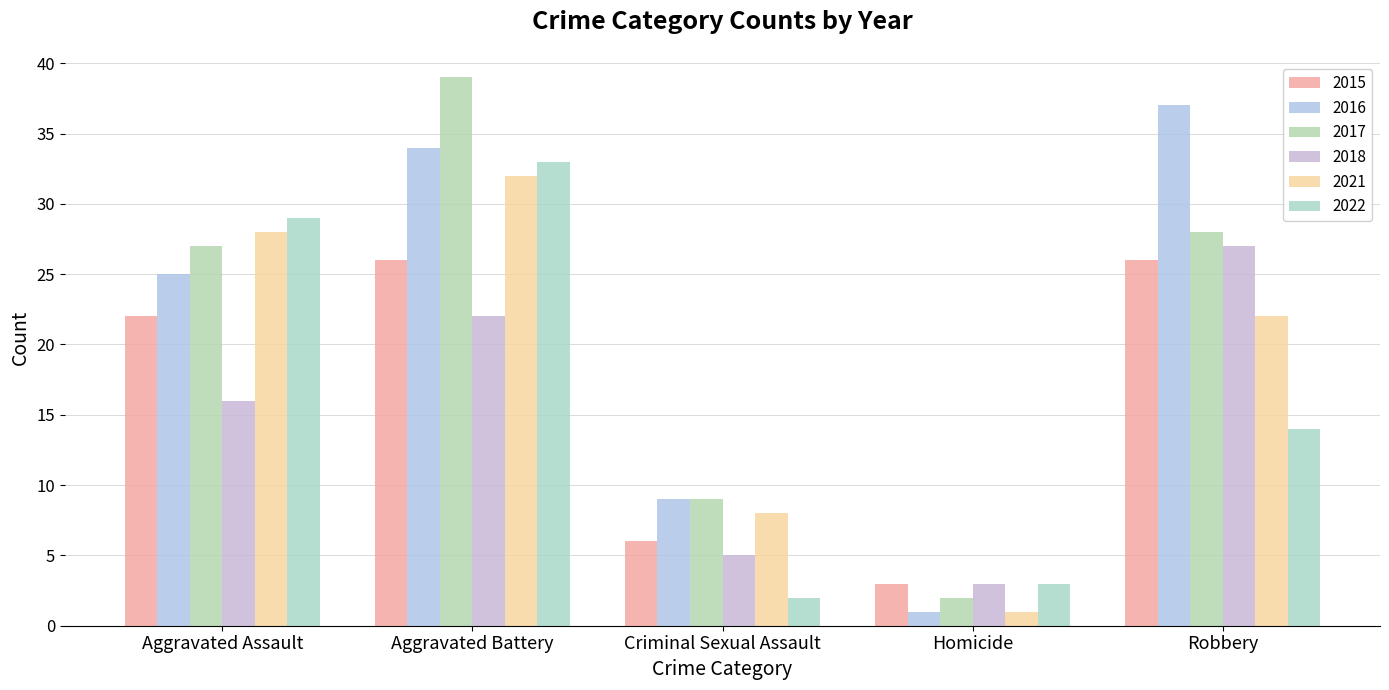

What is the sum of the 2015 values at Criminal Sexual Assault and Robbery?

32